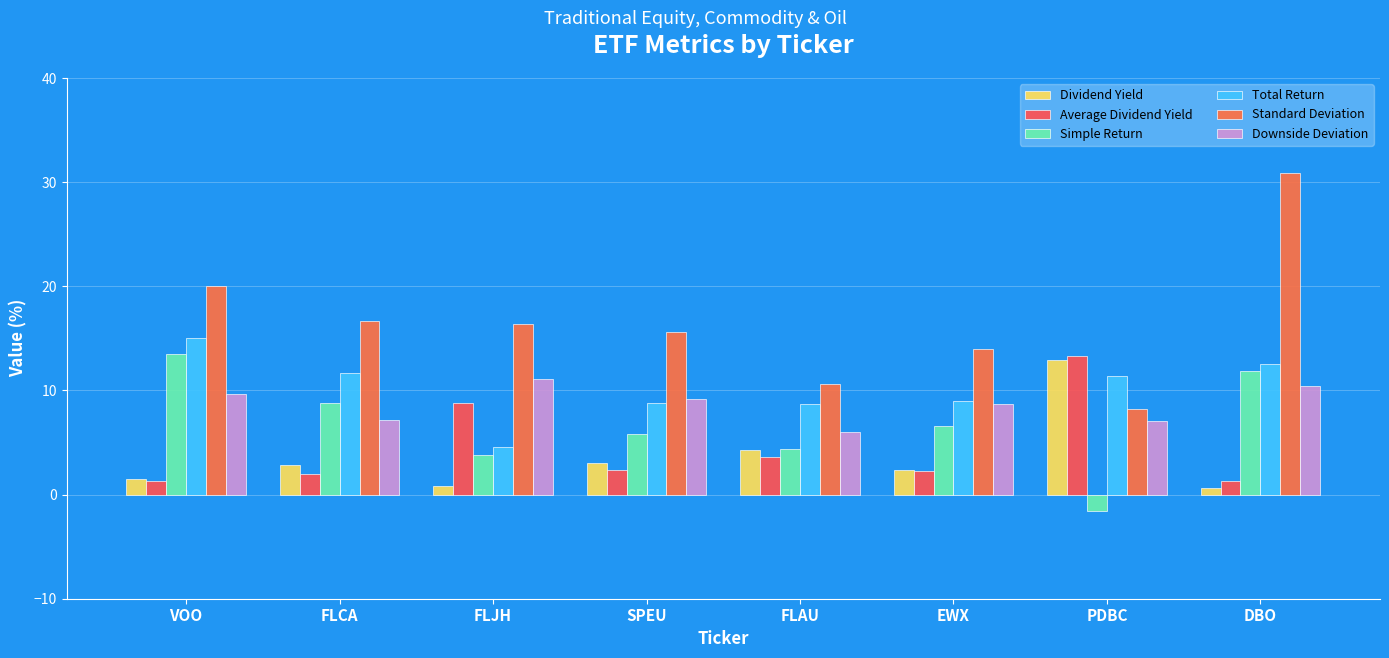

What is the label of the 1st bar from the left?

VOO